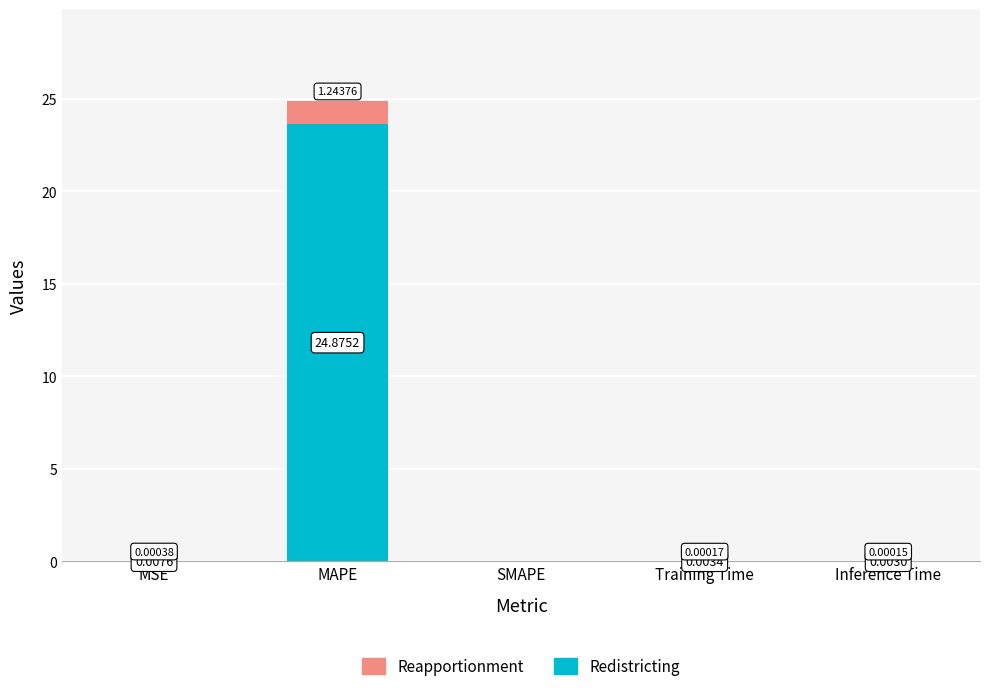

What is the sum of all Redistricting values?

23.6